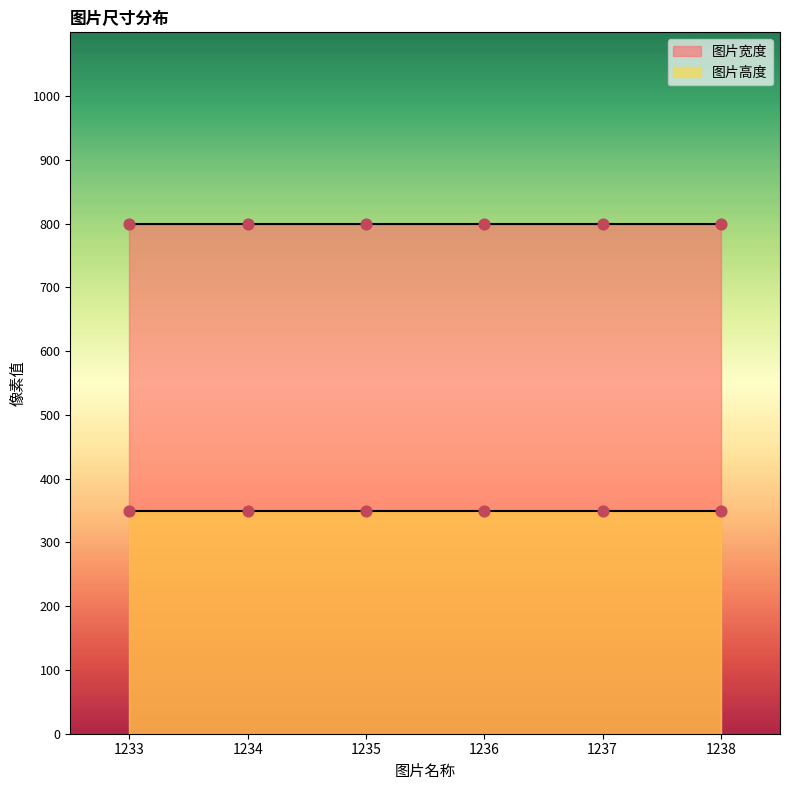

Is the value of 图片宽度 at 1234 greater than the value of 图片高度 at 1234?

Yes